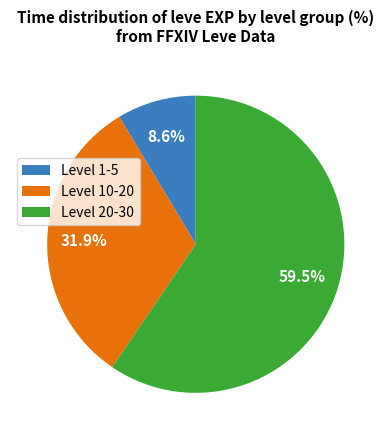

What is the smallest slice in the pie chart?

Level 1-5